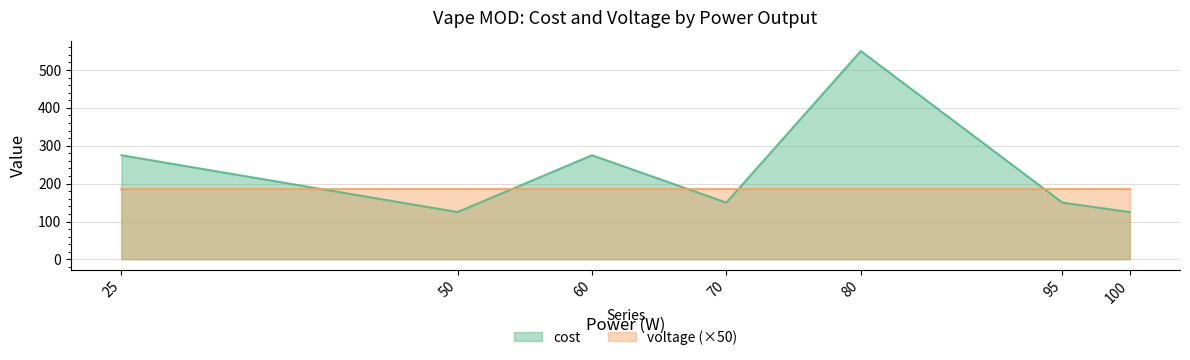

List the labels in order of value, smallest first.

50, 100, 70, 95, 25, 60, 80